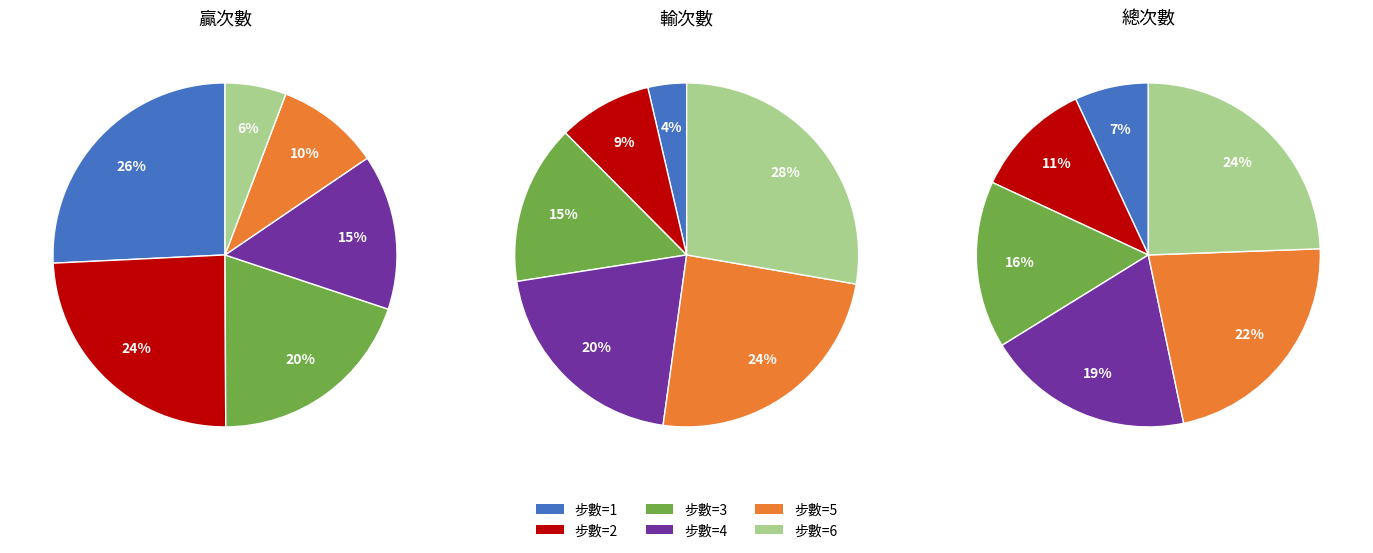

True or false: 5 accounts for 14% of the total.

False